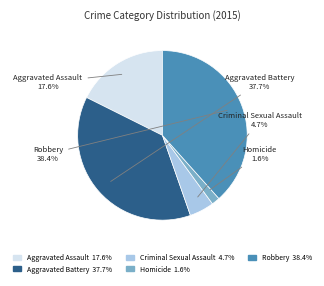

Do Aggravated Battery and Aggravated Assault together represent more than half of the pie?

Yes